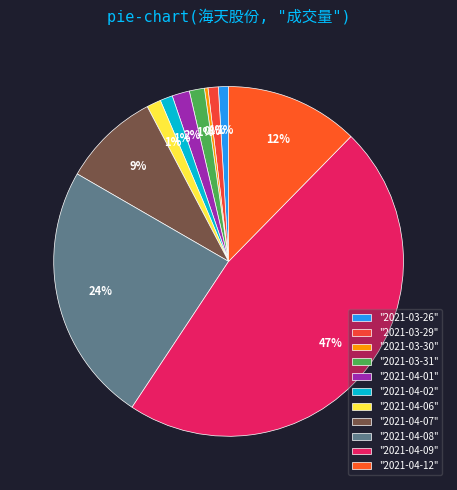

Does any single category account for the majority?

No